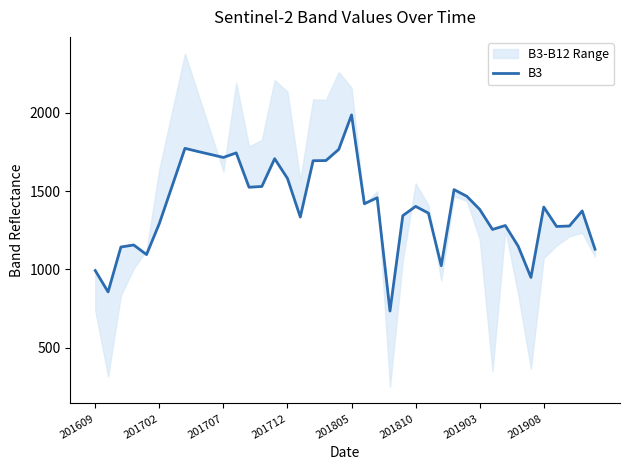

True or false: the data shows 3150 at 201908.

False